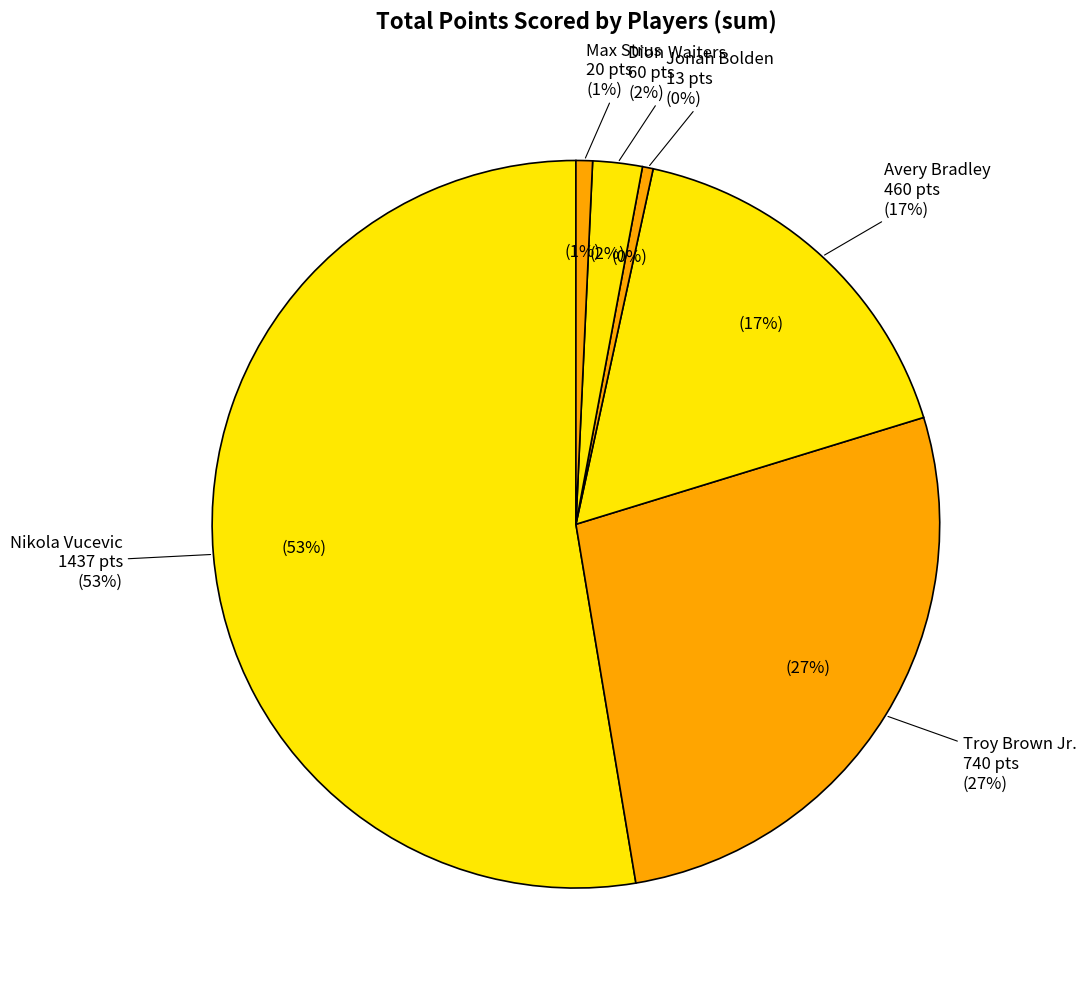

How much of the chart is everything except Troy Brown Jr.?

72.9%